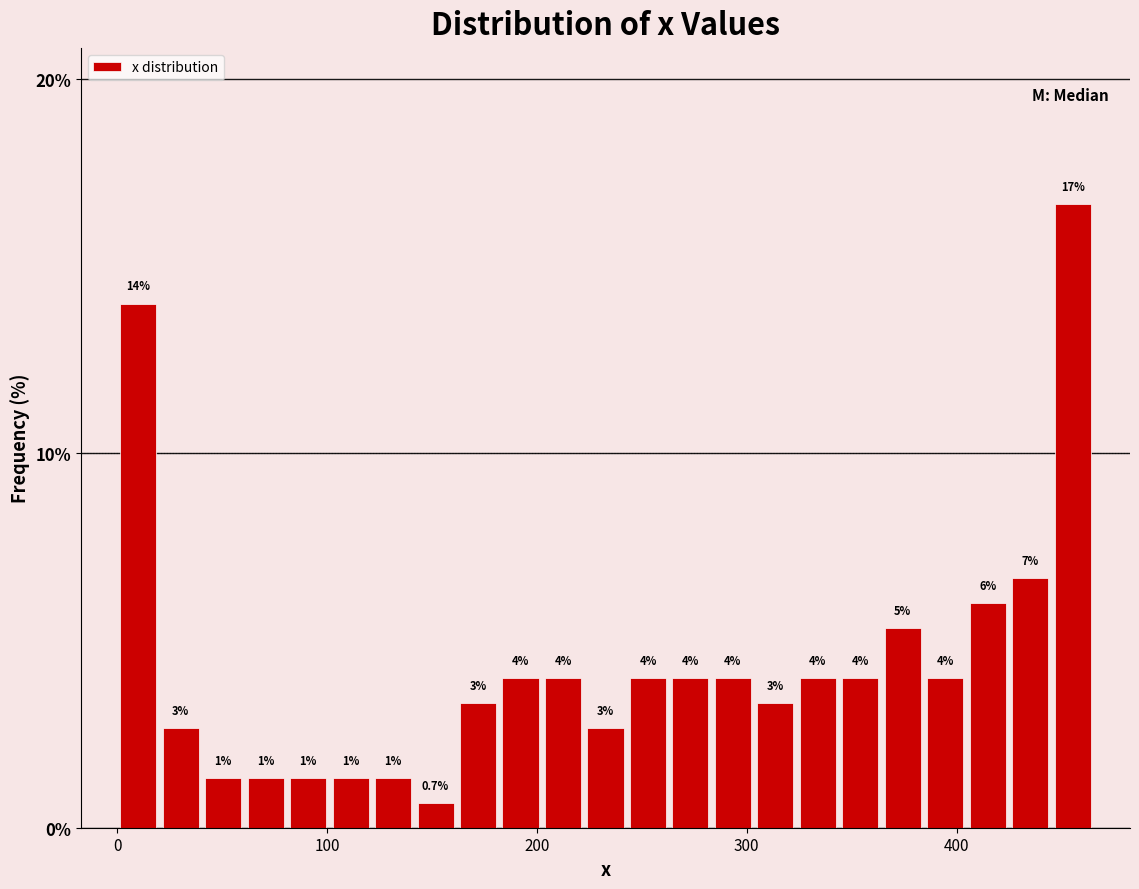

Around what value on the x-axis is the tallest bar? Give the approximate position of its centre, as read against the axis.

460